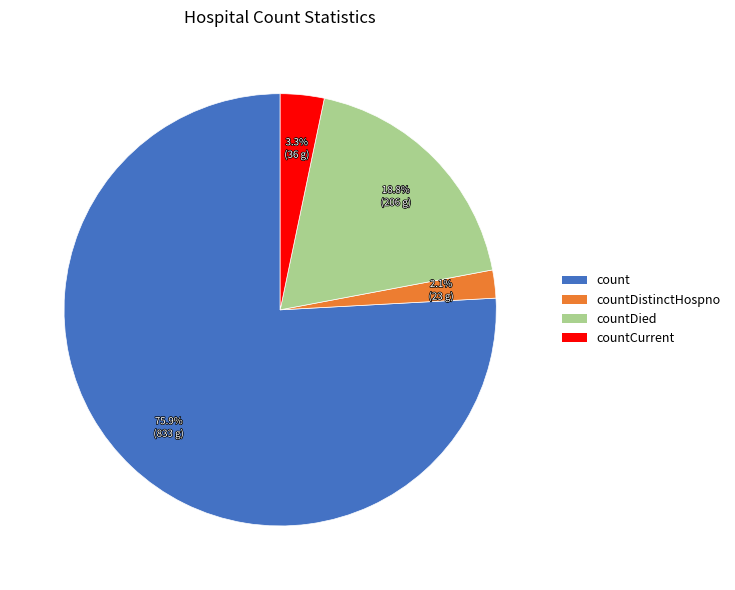

Which slice represents more than half of the pie?

count